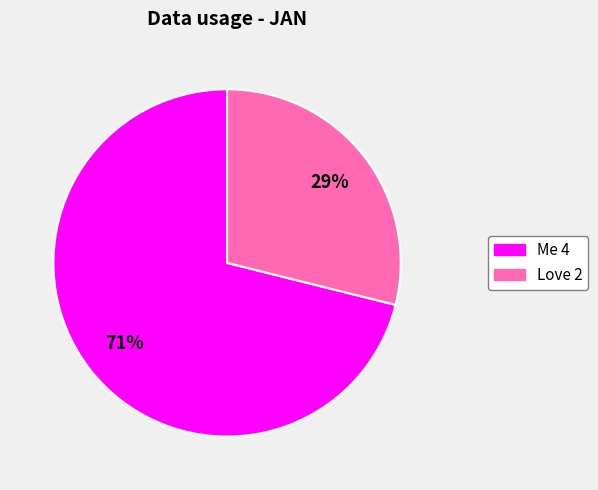

How many slices are in this pie chart?

2